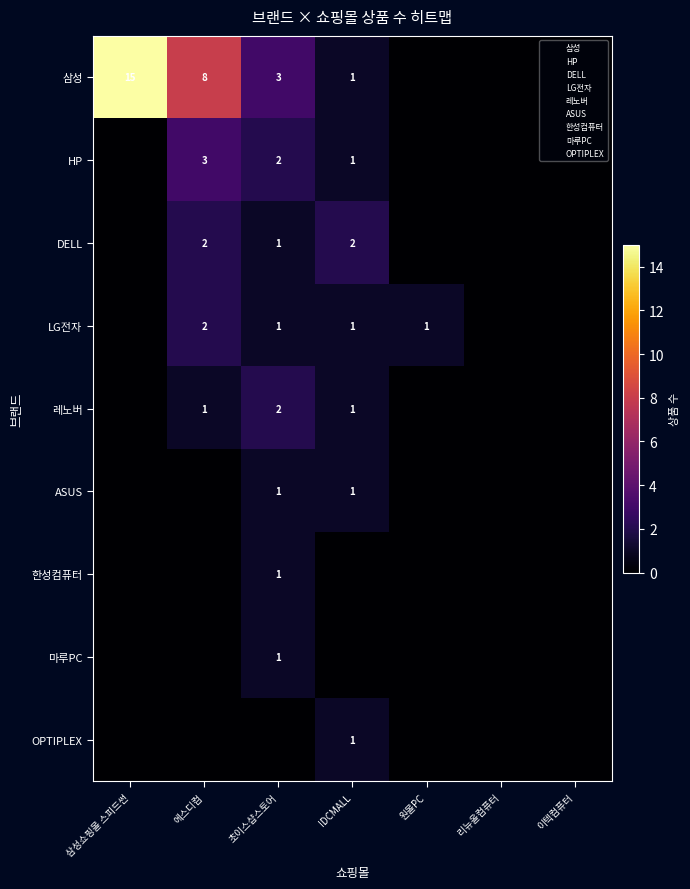

Which series has the widest spread of values?

삼성